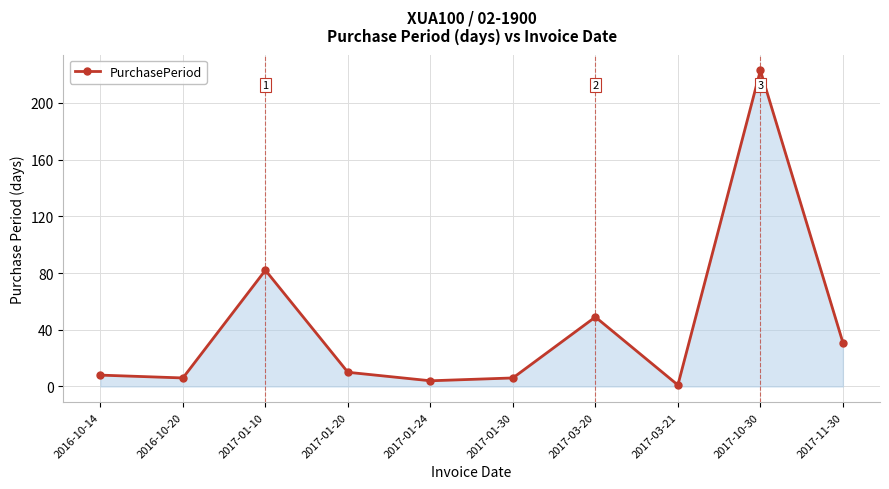

At which label is the value closest to 112?

2017-01-10